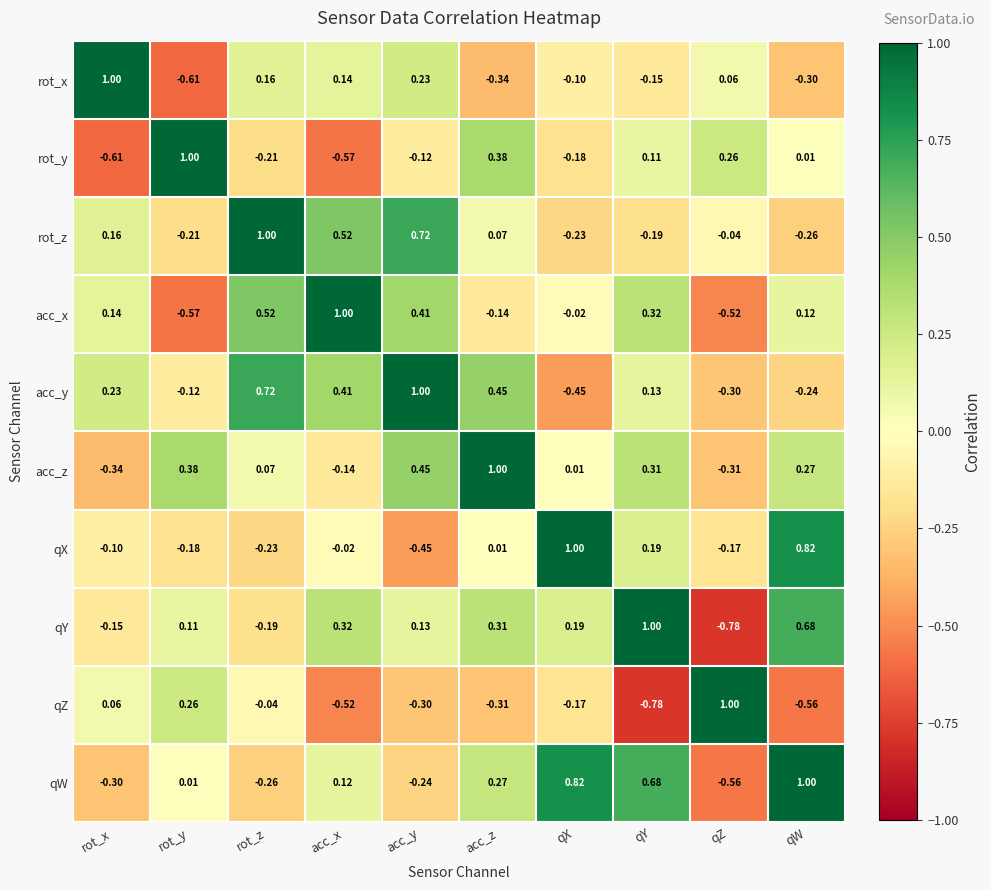

At which label does qW first exceed 0?

rot_y